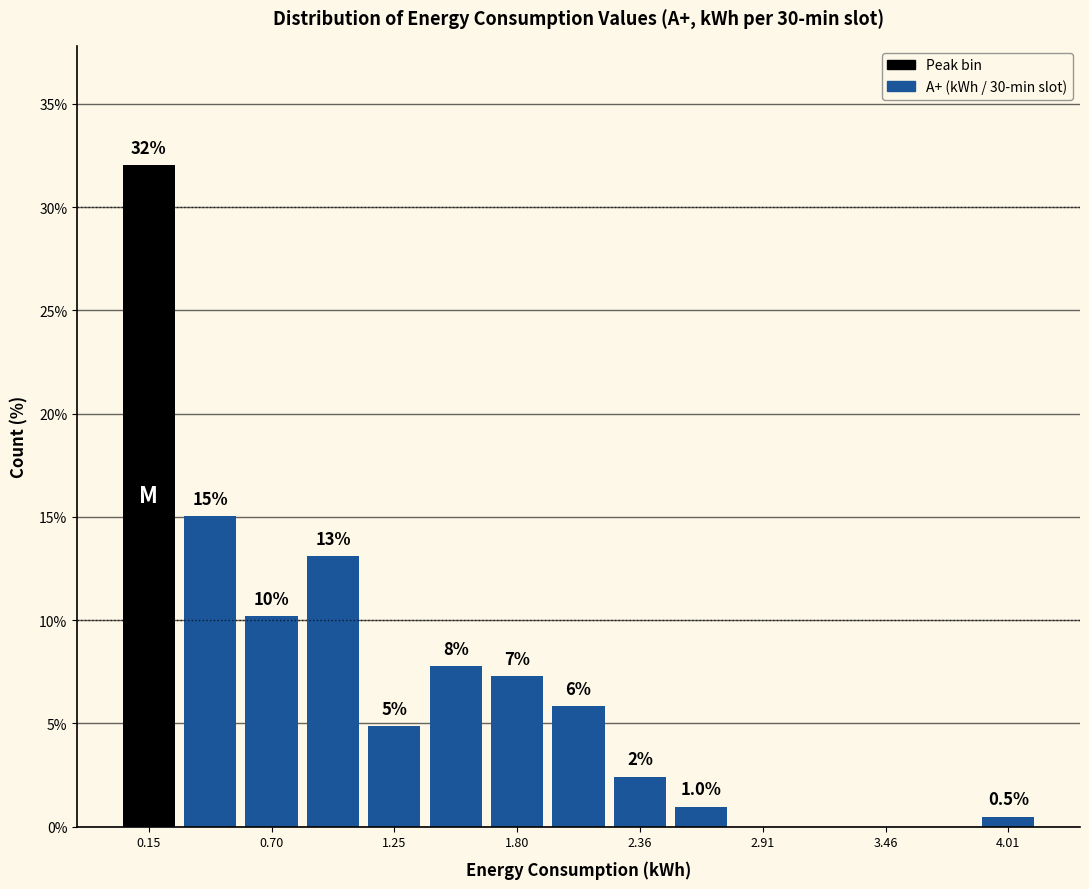

Around what value on the x-axis is the tallest bar? Give the approximate position of its centre, as read against the axis.

0.2